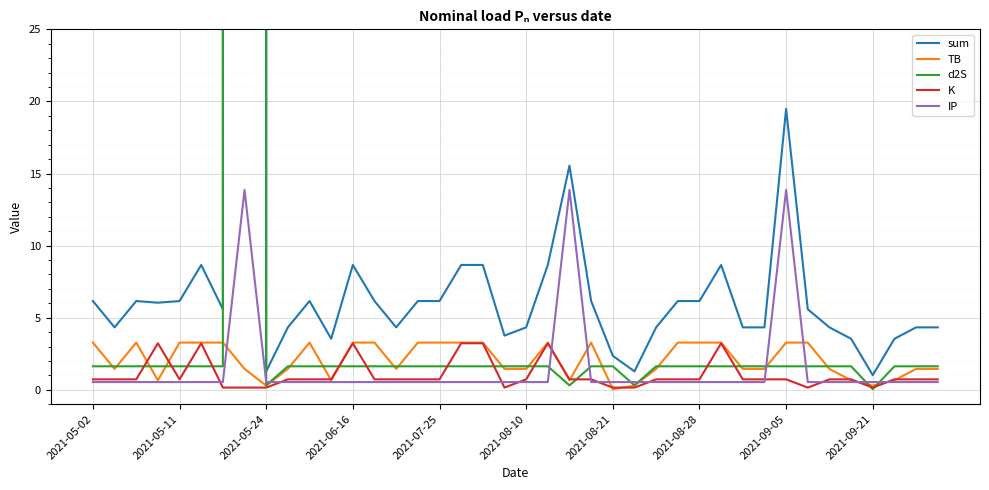

What is the value of the sum point at the 4th from the left?

6.0